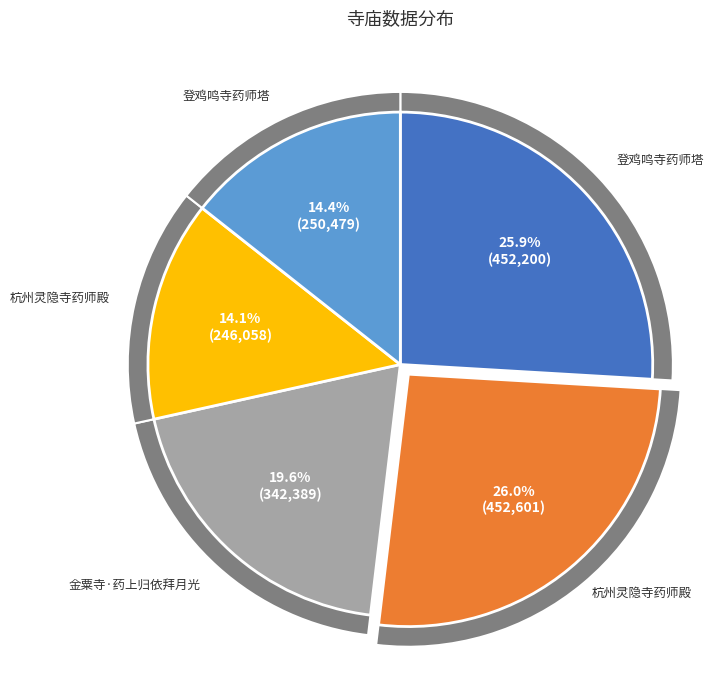

How many segments does this pie chart have?

5